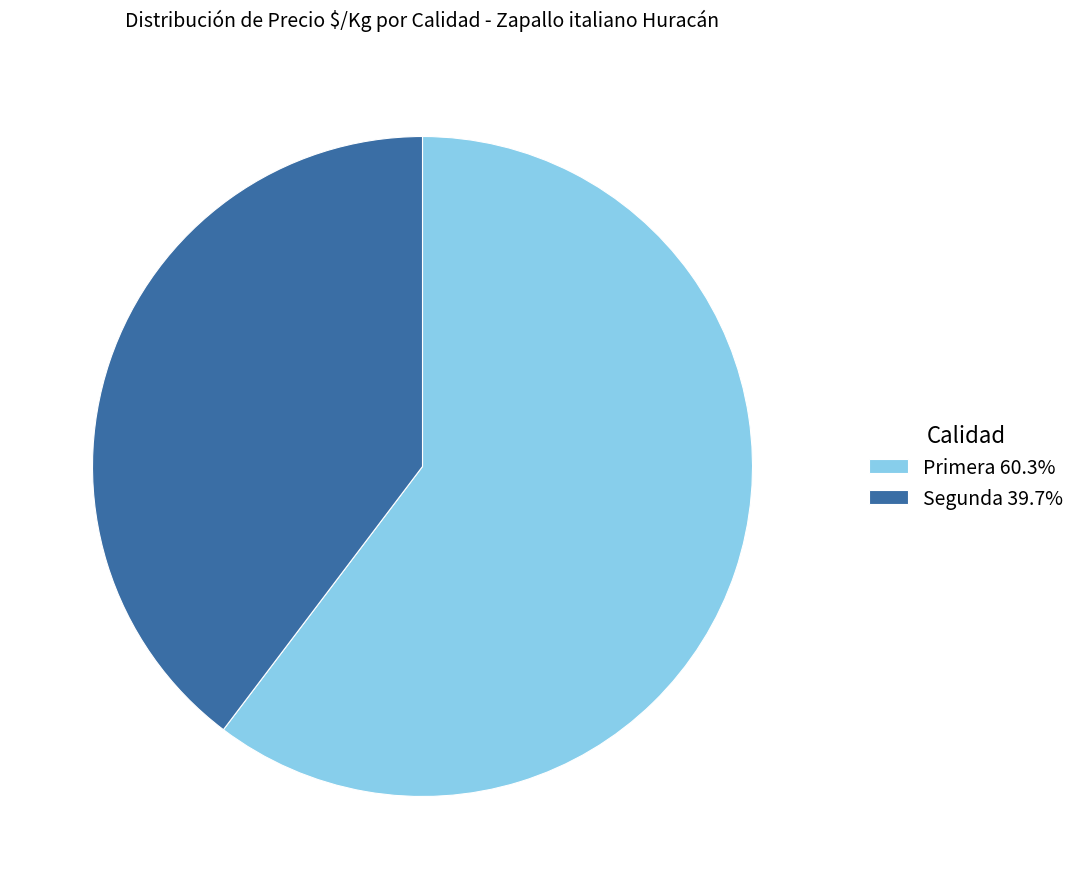

What is the ratio of the value at Primera 60.3% to the value at Segunda 39.7%?

1.5